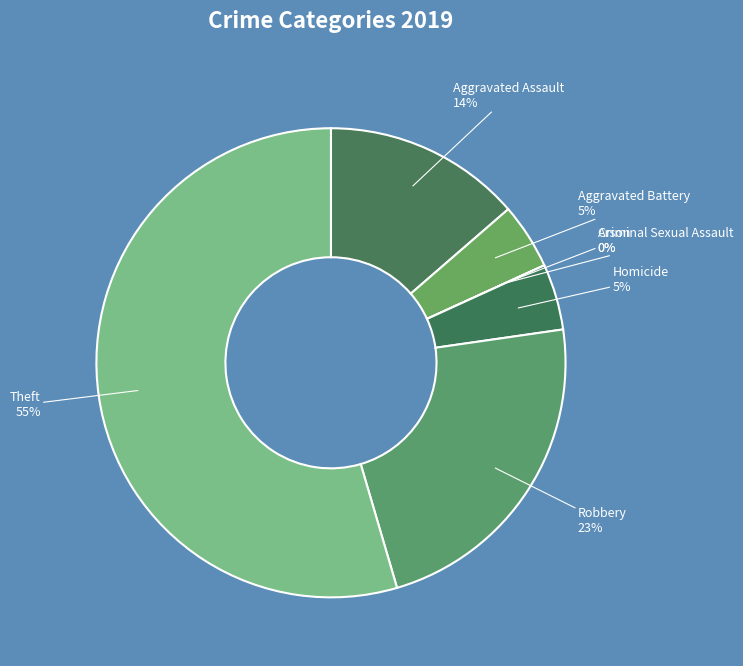

What is the total percentage of Robbery and Criminal Sexual Assault?

22.7%